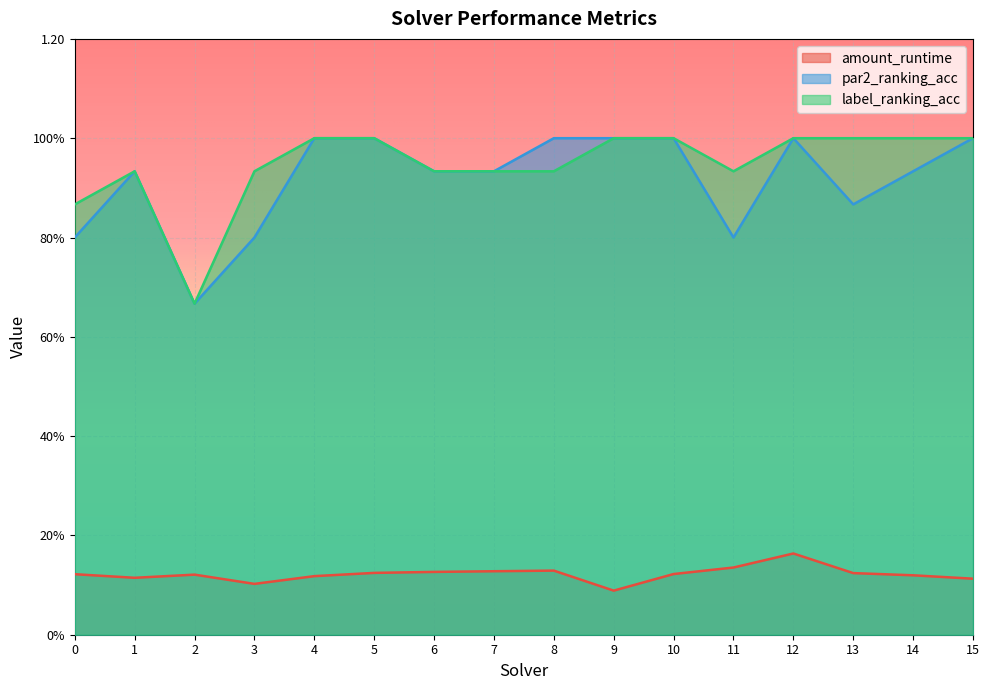

What is the approximate value of amount_runtime at 0?

0.1